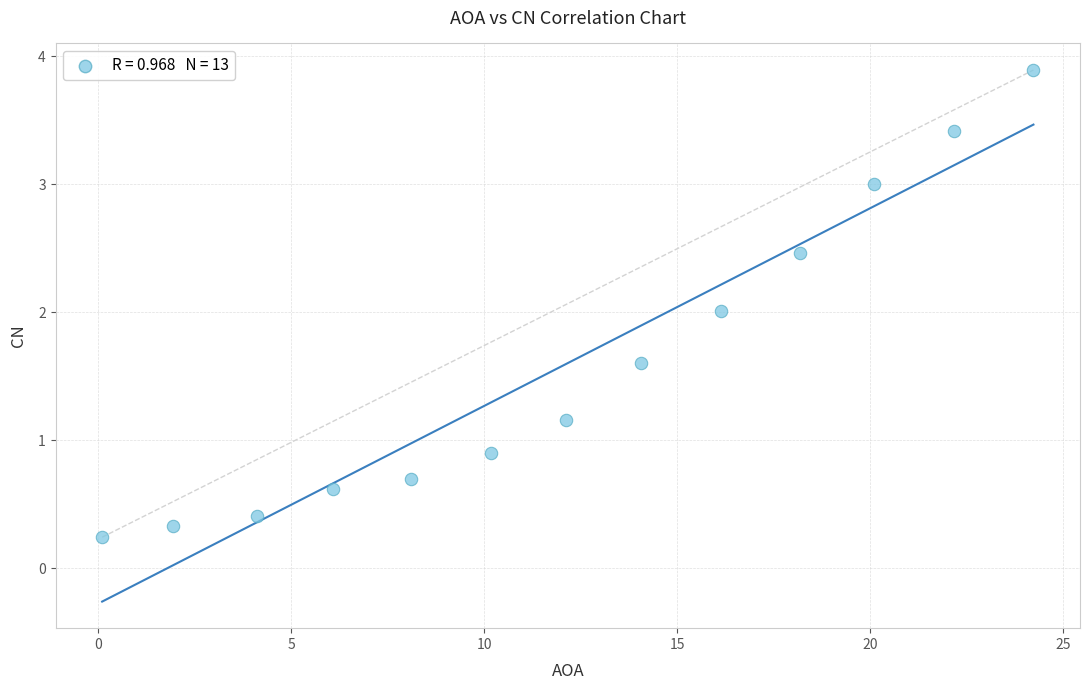

What is the range of X values (max minus min)?

24.1